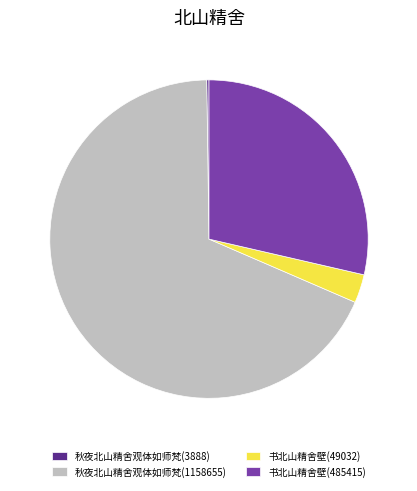

Which has a higher value, 秋夜北山精舍观体如师梵(1158655) or 书北山精舍壁(49032)?

秋夜北山精舍观体如师梵(1158655)